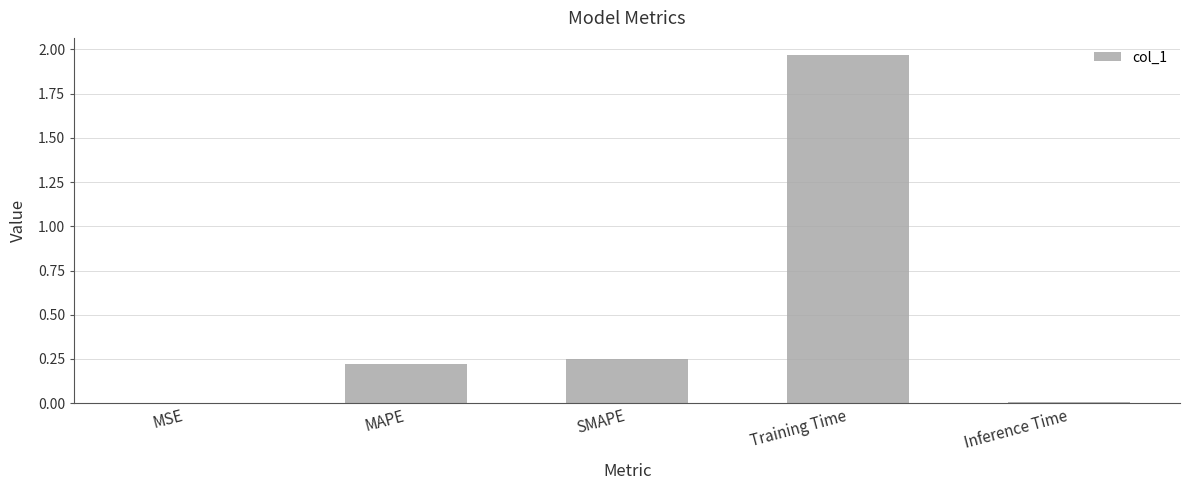

What is the sum of the values at MAPE and SMAPE?

0.5